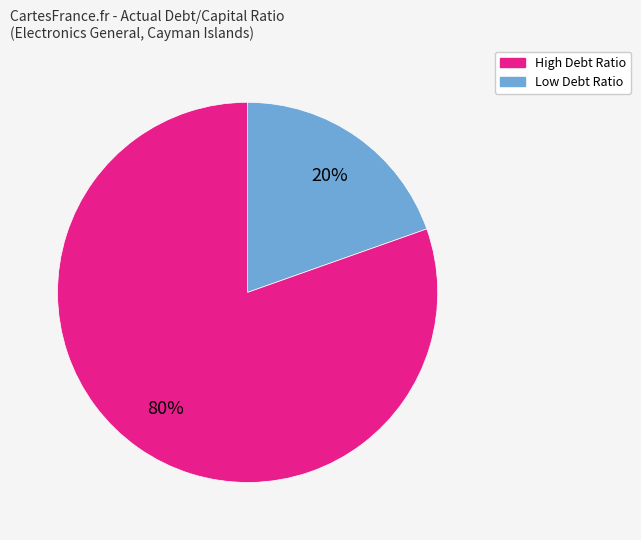

To the nearest percent, what is the average slice percentage?

50%